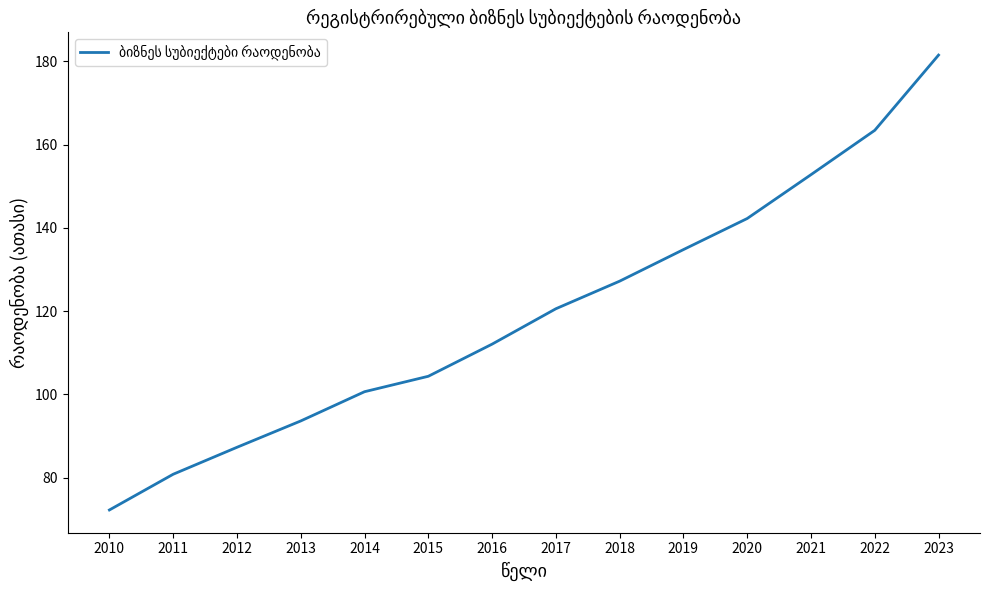

How many lines are shown in the chart?

1